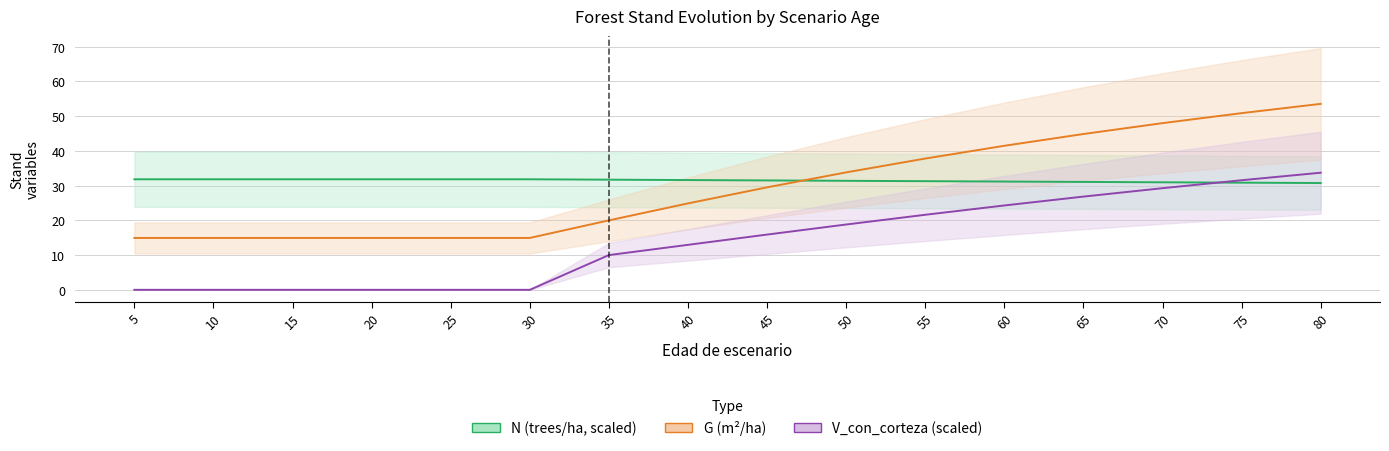

What is the total value across all series at 15?

46.8